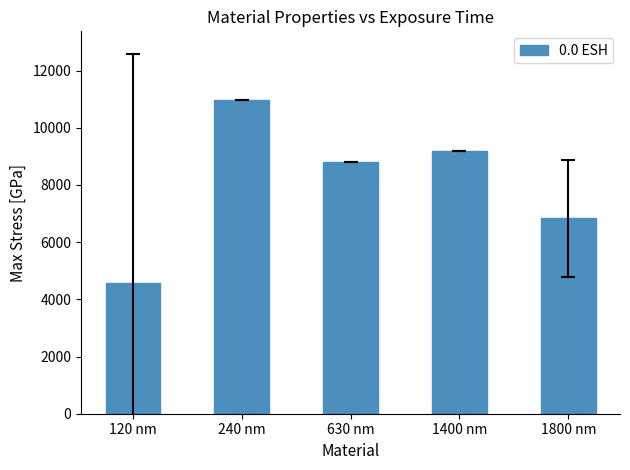

List the labels in order of value, largest first.

240 nm, 1400 nm, 630 nm, 1800 nm, 120 nm